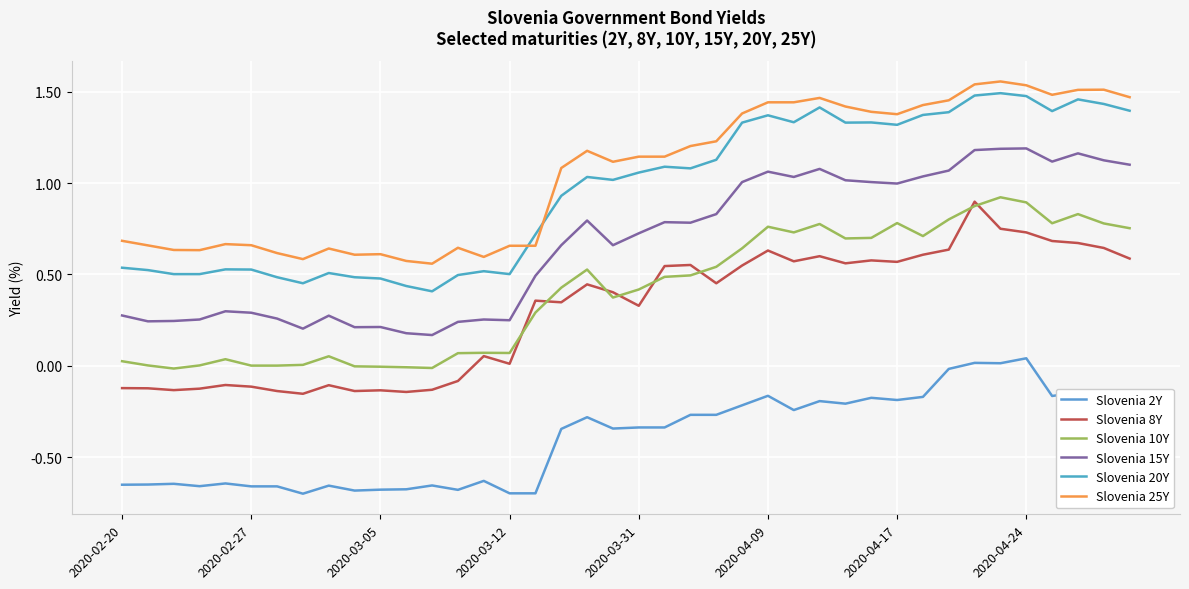

How many distinct data groups are displayed?

6